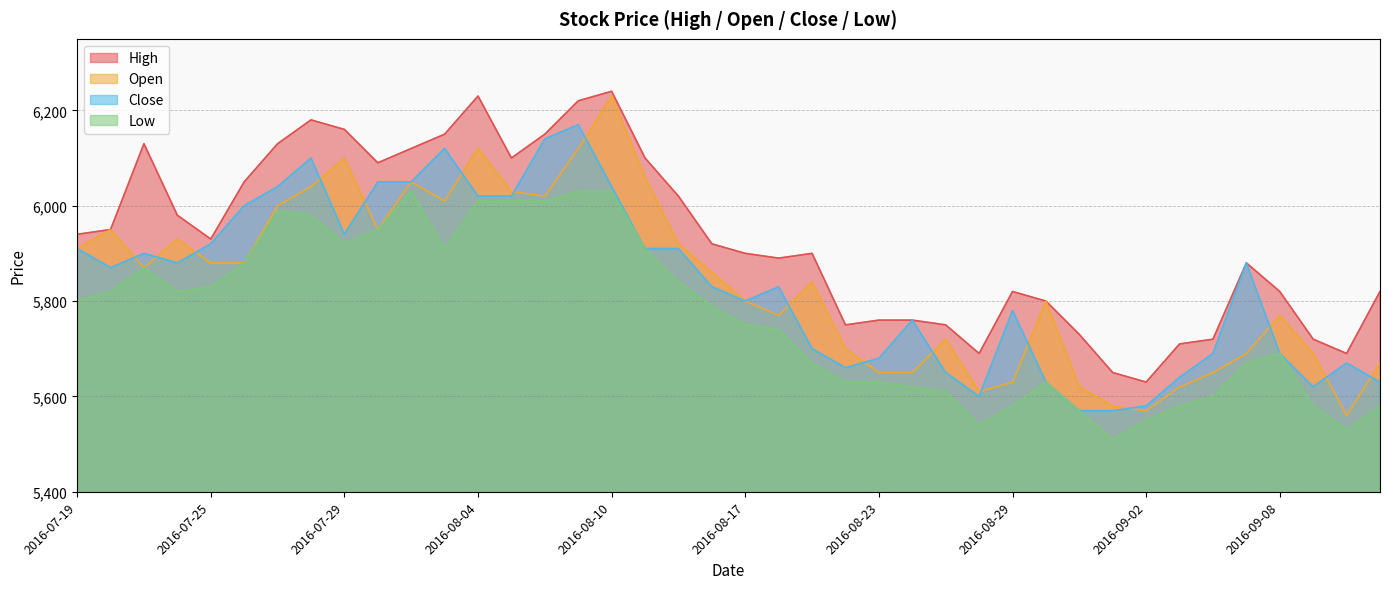

The value of Open at 2016-09-07 is 9945. True or false?

False